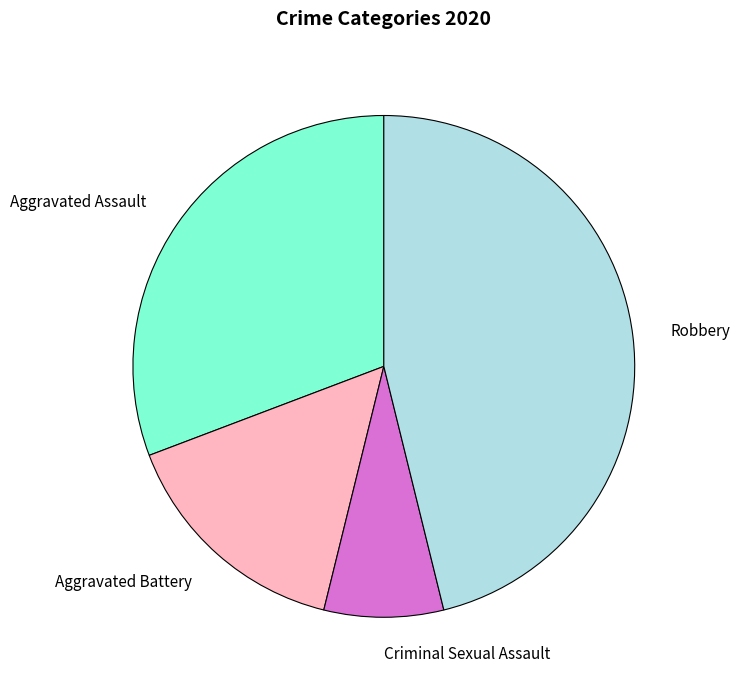

Is Criminal Sexual Assault the majority of the pie?

No